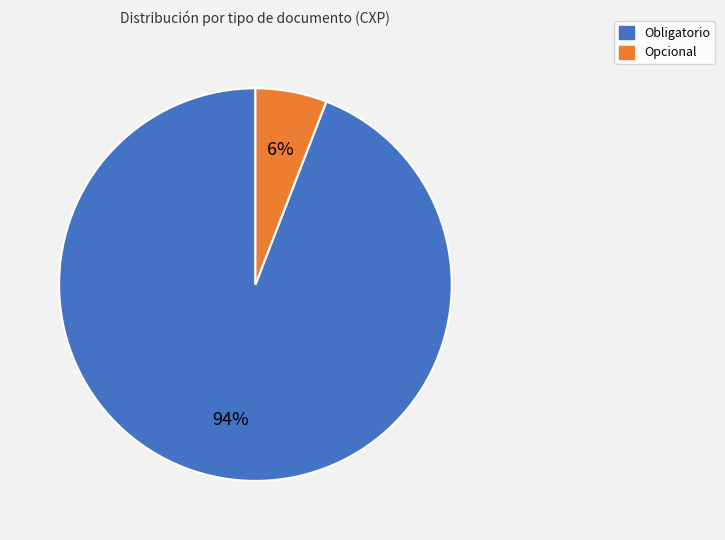

What percentage is the Obligatorio slice, to the nearest percent?

94%